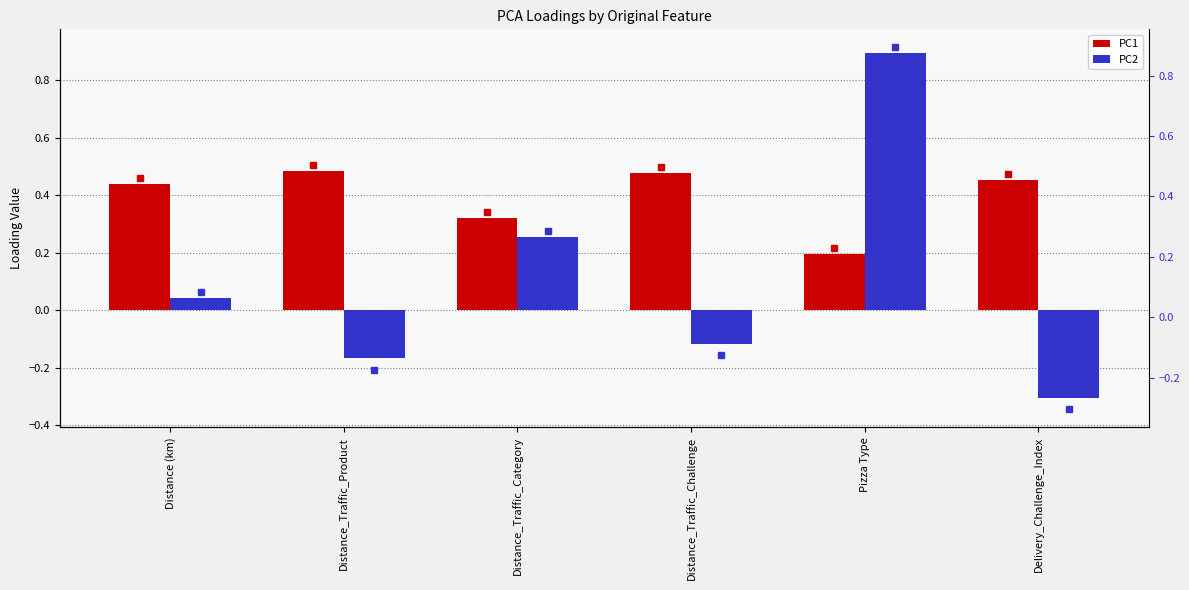

True or false: PC2 has a value of -0.1 at Distance_Traffic_Challenge.

True